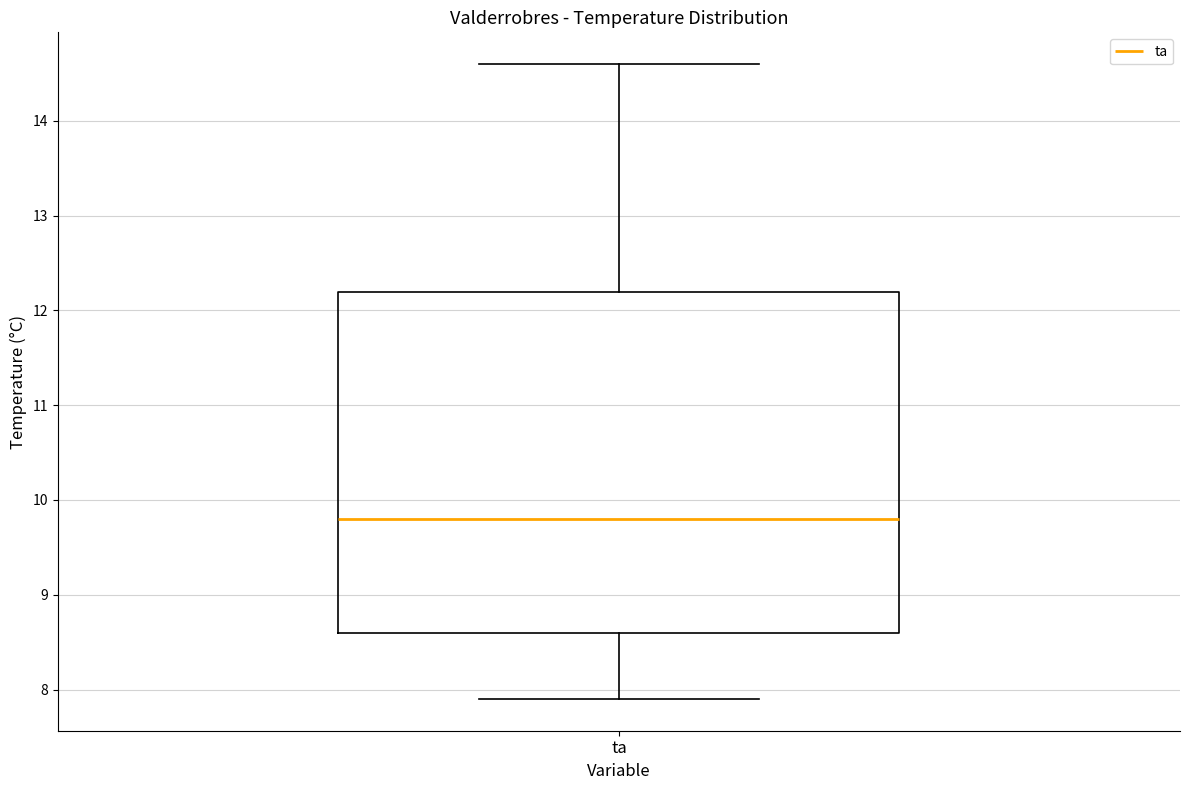

Transcribe this box plot: give where the median line is, the range the box spans, and where the two whiskers end, as read against the y-axis. The values are not printed on the chart, so give them approximately, as read against the axis.

median 9.8, box 8.6 to 12.2, whiskers 7.9 to 14.6